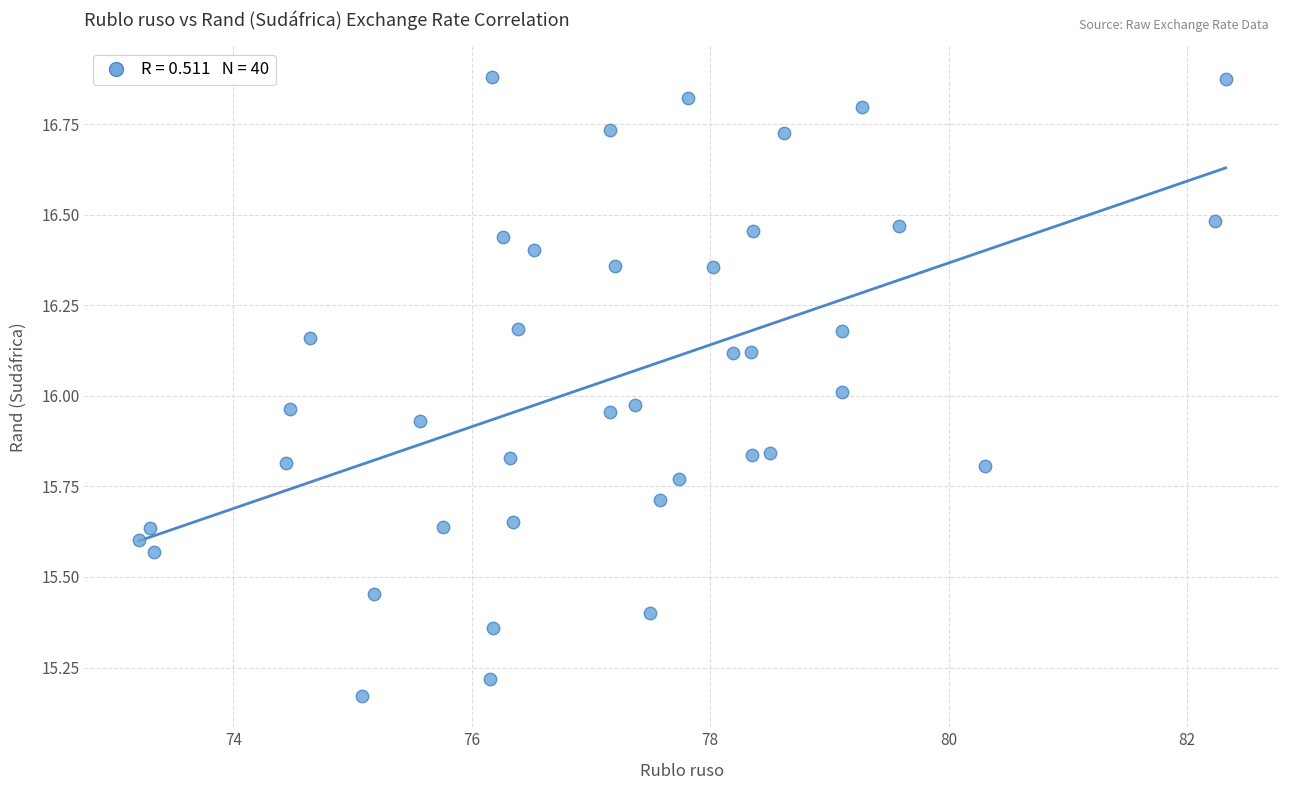

What is the range of Y values (max minus min)?

1.7